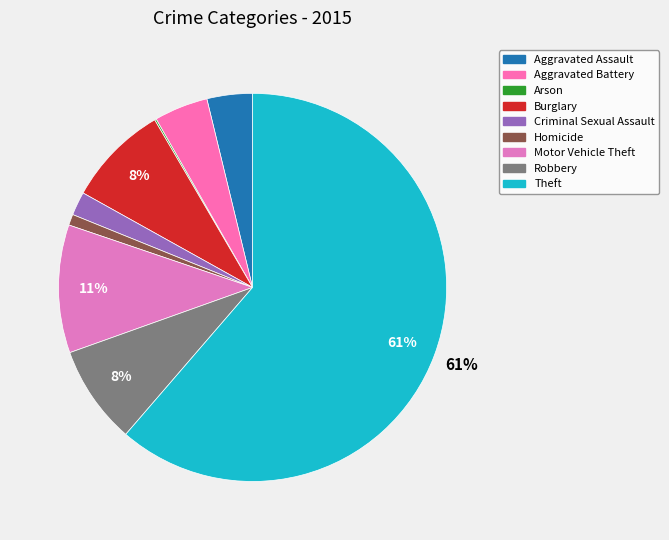

Is it true that Motor Vehicle Theft is 11% of the pie?

True